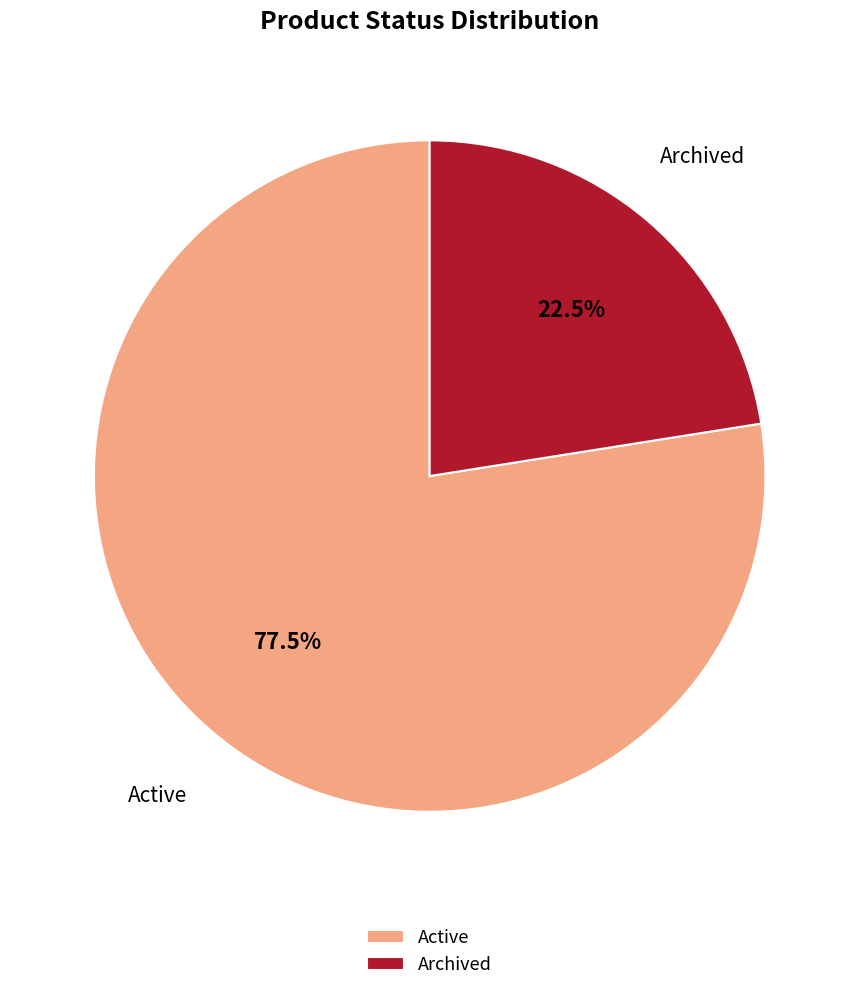

What is the total percentage of Active and Archived?

100.0%